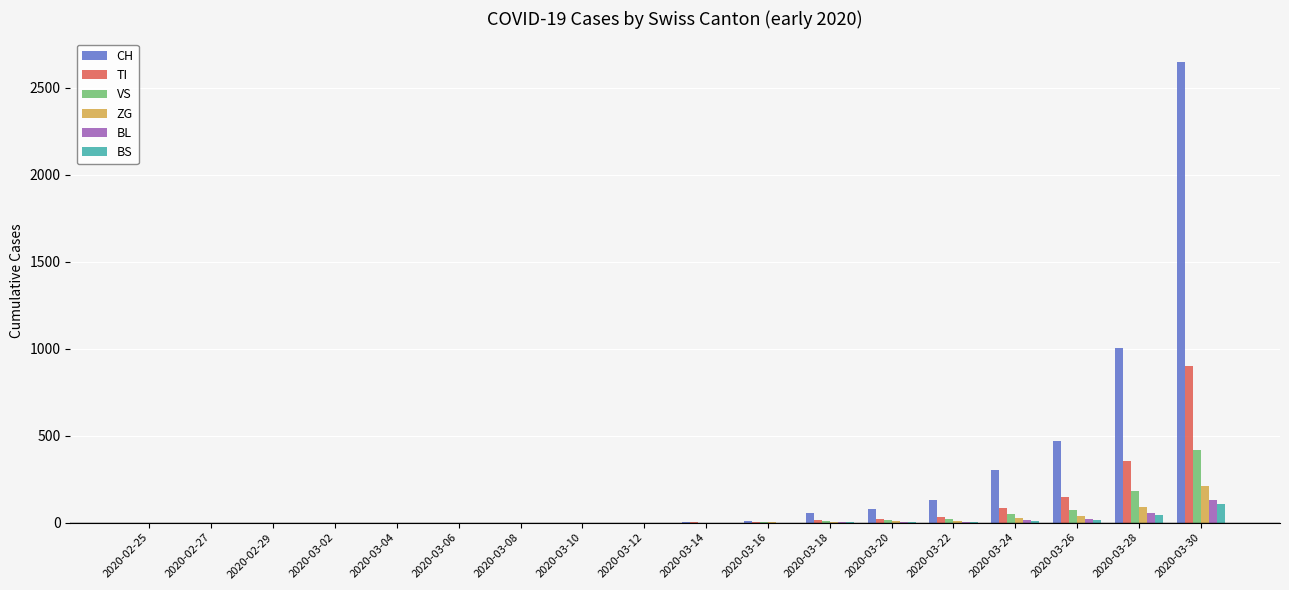

Are the bars horizontal?

No